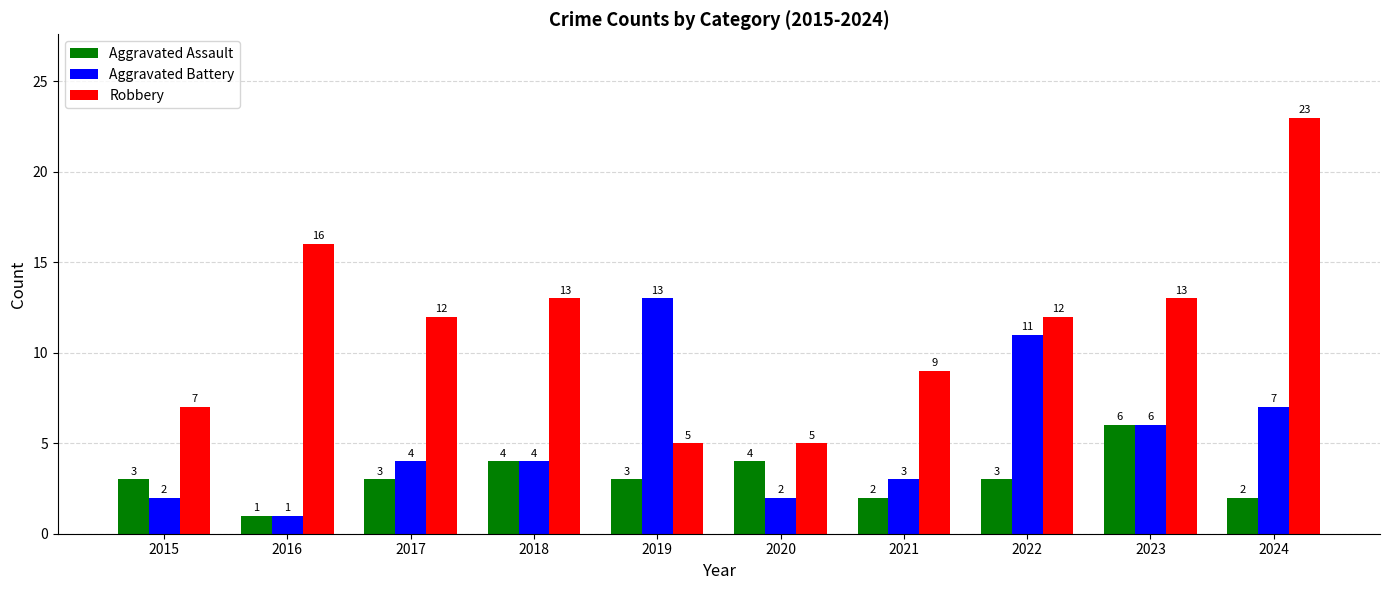

How many bars are there in total?

30